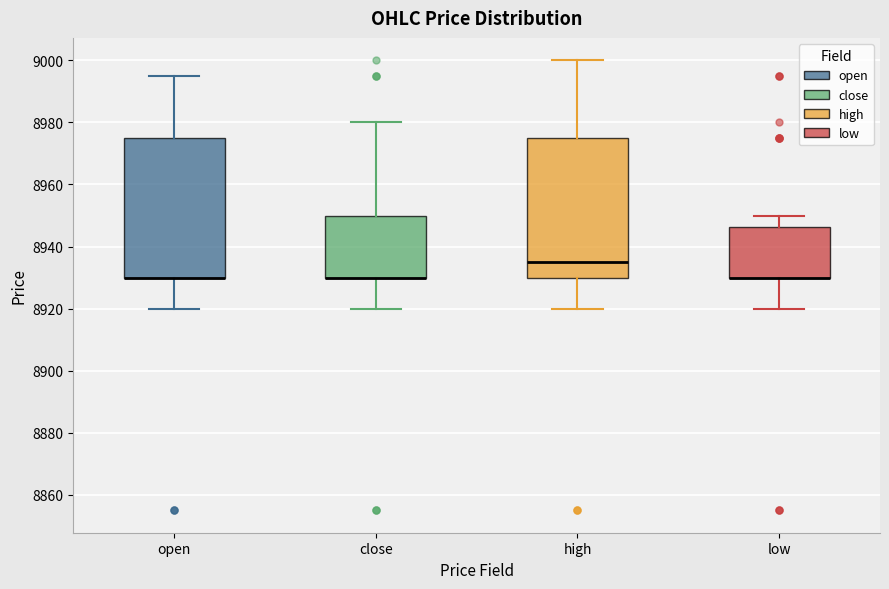

Reading left to right, read every box against the y-axis: the position of its median line, the range the box covers, and the ends of its whiskers. The values are not printed on the chart, so give them approximately, as read against the axis.

open: median 8930 (drawn on the box's lower edge), box 8930 to 8976, whiskers 8920 to 8996
close: median 8930 (drawn on the box's lower edge), box 8930 to 8950, whiskers 8920 to 8980
high: median 8936, box 8930 to 8976, whiskers 8920 to 9000
low: median 8930 (drawn on the box's lower edge), box 8930 to 8946, whiskers 8920 to 8950